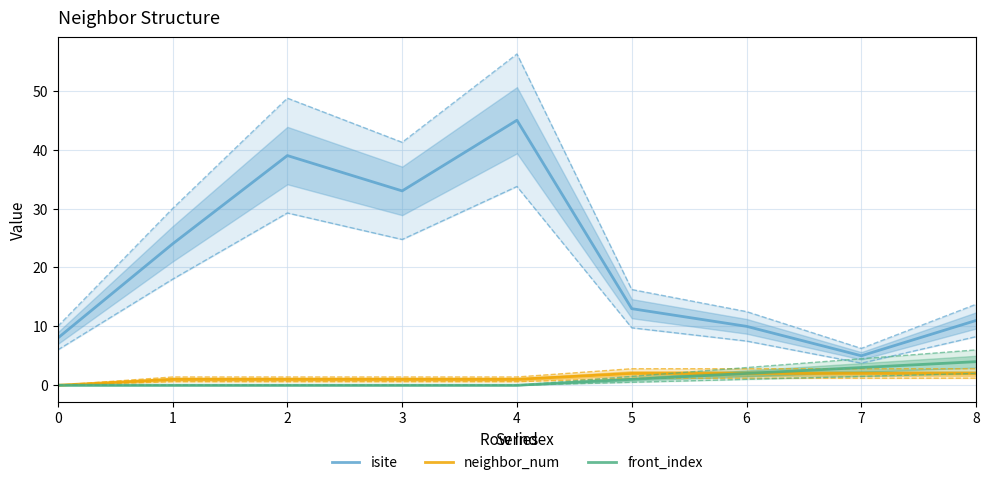

At which category does isite reach its first local valley?

3